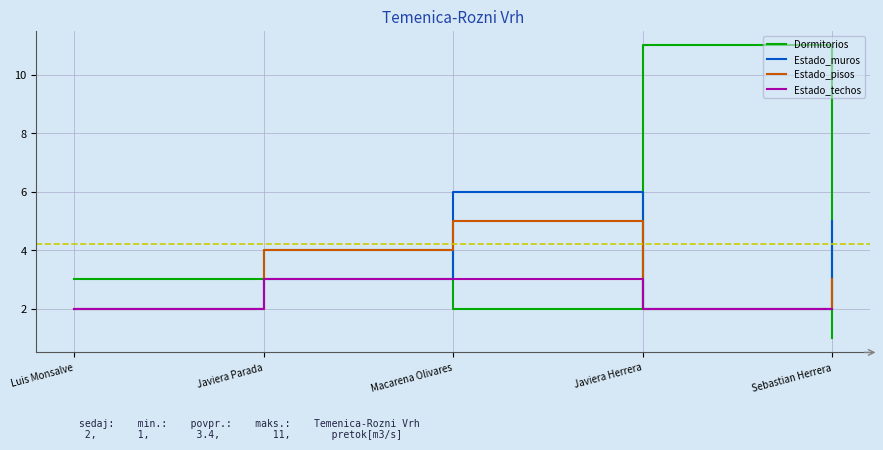

Reading right to left, what are all the values shown in this chart?

Dormitorios: 1	11	2	4	3
Estado_muros: 5	2	6	3	2
Estado_pisos: 3	2	5	4	2
Estado_techos: 2	2	3	3	2